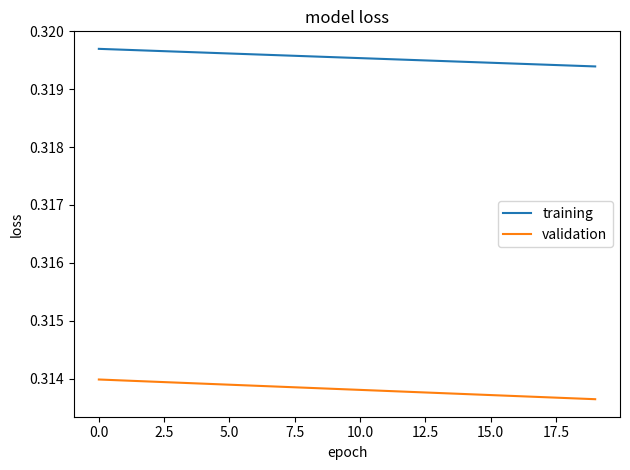

Which series has the largest total across all categories?

training